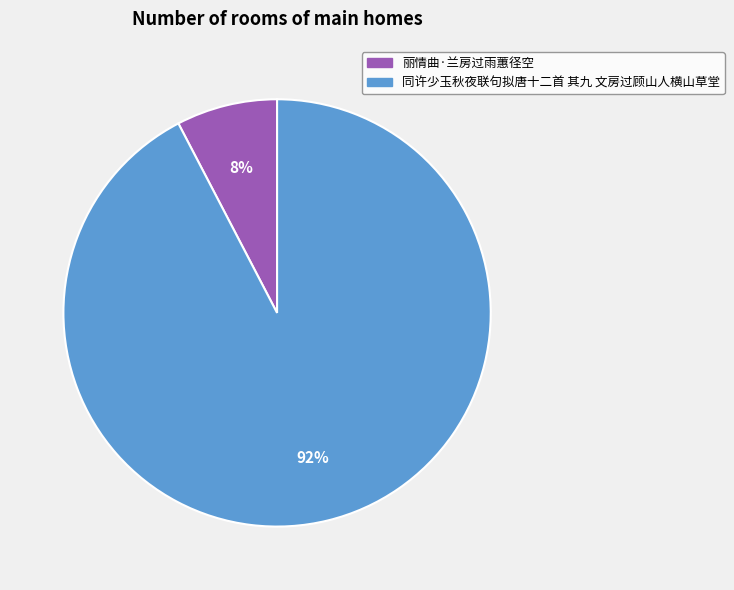

To the nearest percent, what is the average slice percentage?

50%